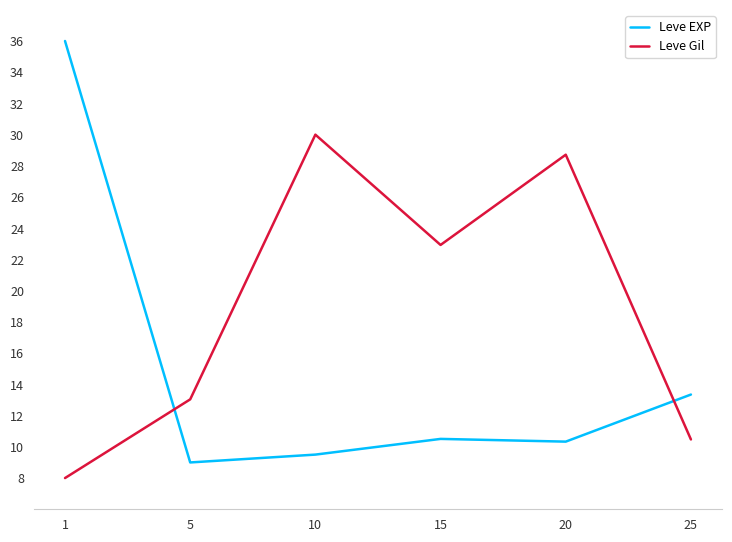

How many lines are shown in the chart?

2